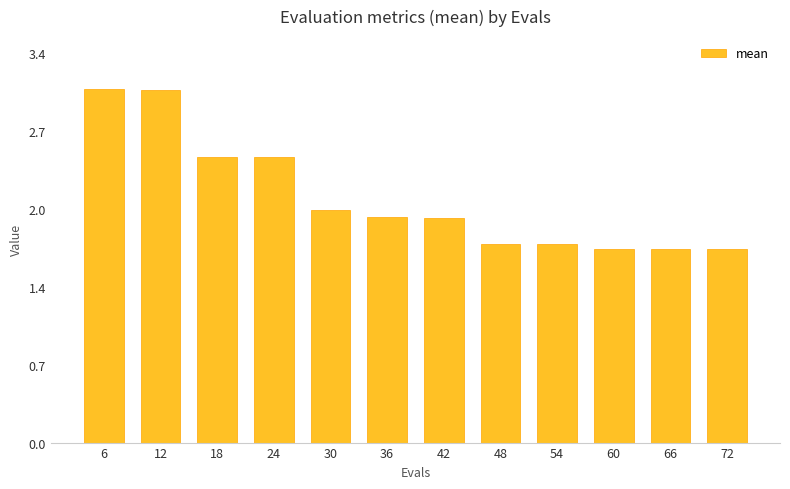

Reading left to right, what are all the values shown in this chart?

3.1	3.1	2.5	2.5	2.0	2.0	2.0	1.7	1.7	1.7	1.7	1.7